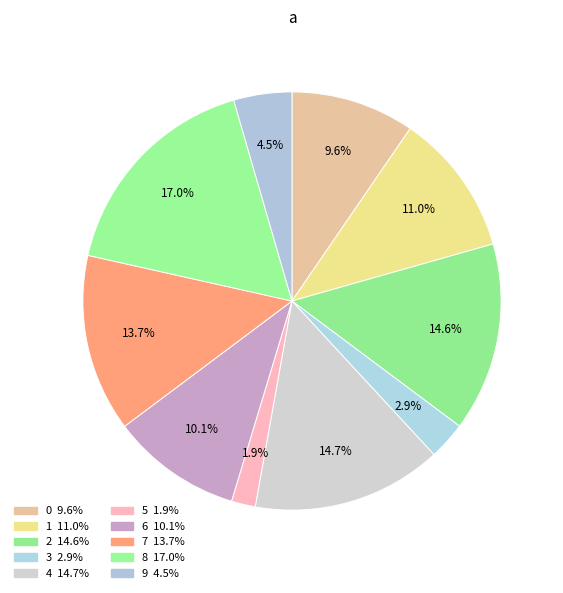

How many slices are in this pie chart?

10